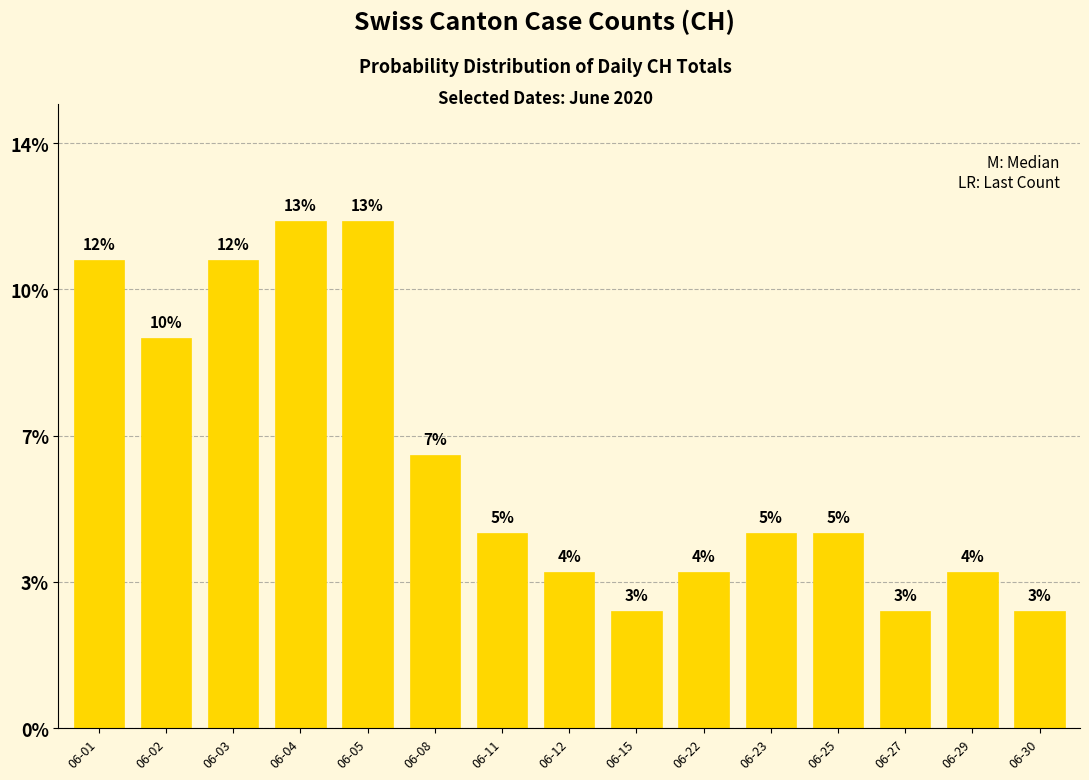

True or false: the data shows 5 at 06-11.

True